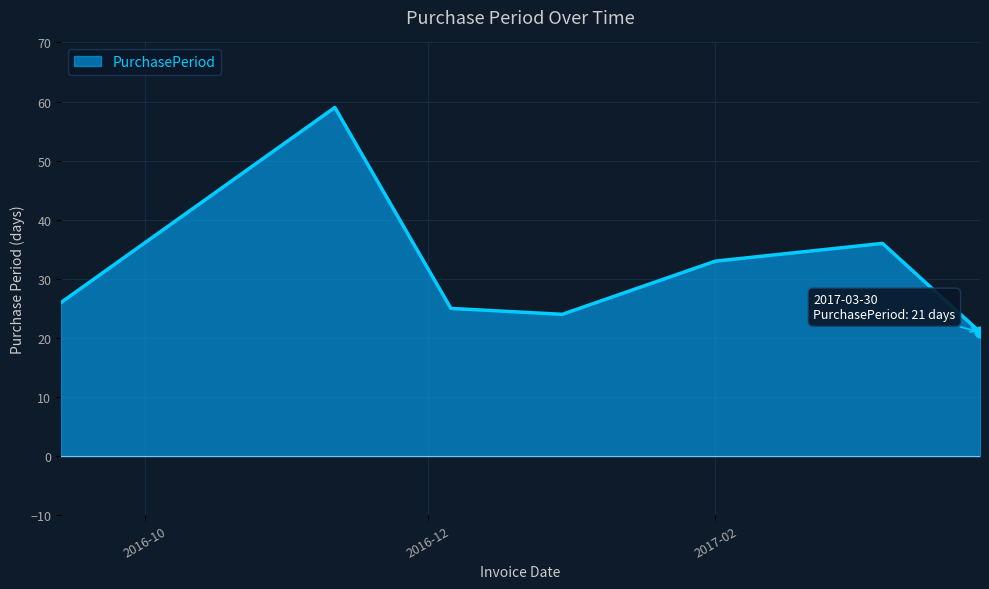

What is the greatest value displayed?

59